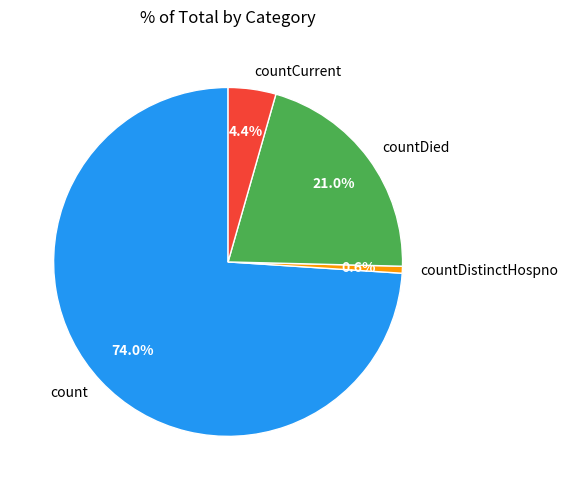

Rank the categories by value from lowest to highest.

countDistinctHospno, countCurrent, countDied, count